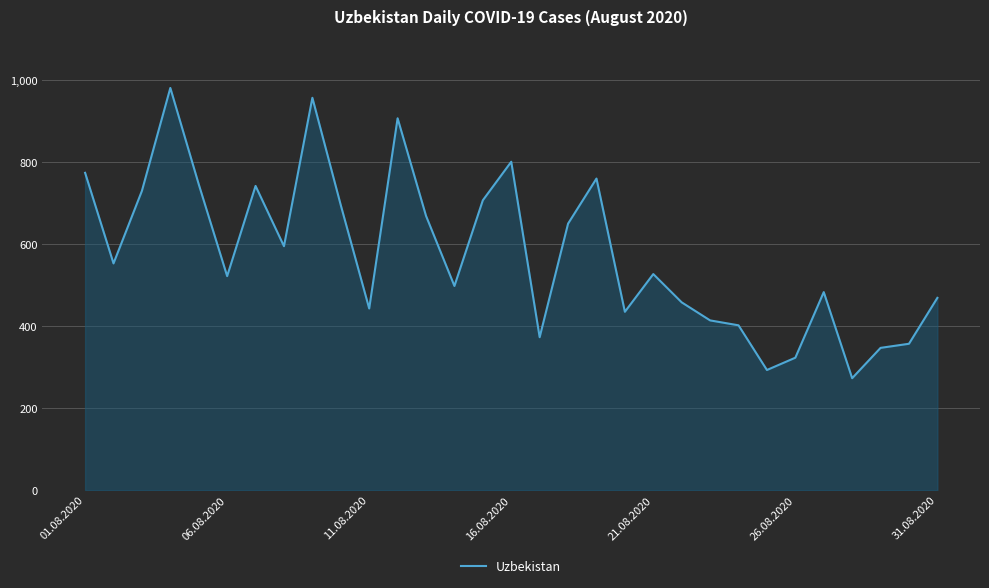

What is the difference between the maximum and minimum values?

708